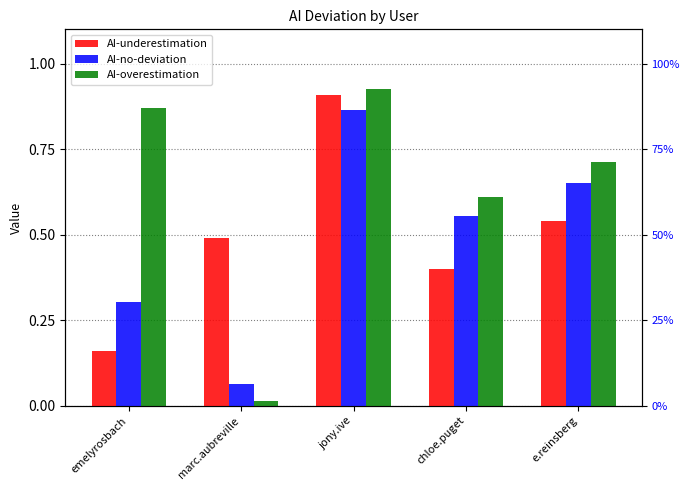

Reading right to left, what are all the values shown in this chart?

AI-underestimation: e.reinsberg=0.5	chloe.puget=0.4	jony.ive=0.9	marc.aubreville=0.5	emelyrosbach=0.2
AI-no-deviation: e.reinsberg=0.6	chloe.puget=0.6	jony.ive=0.9	marc.aubreville=0.1	emelyrosbach=0.3
AI-overestimation: e.reinsberg=0.7	chloe.puget=0.6	jony.ive=0.9	marc.aubreville=0.0	emelyrosbach=0.9